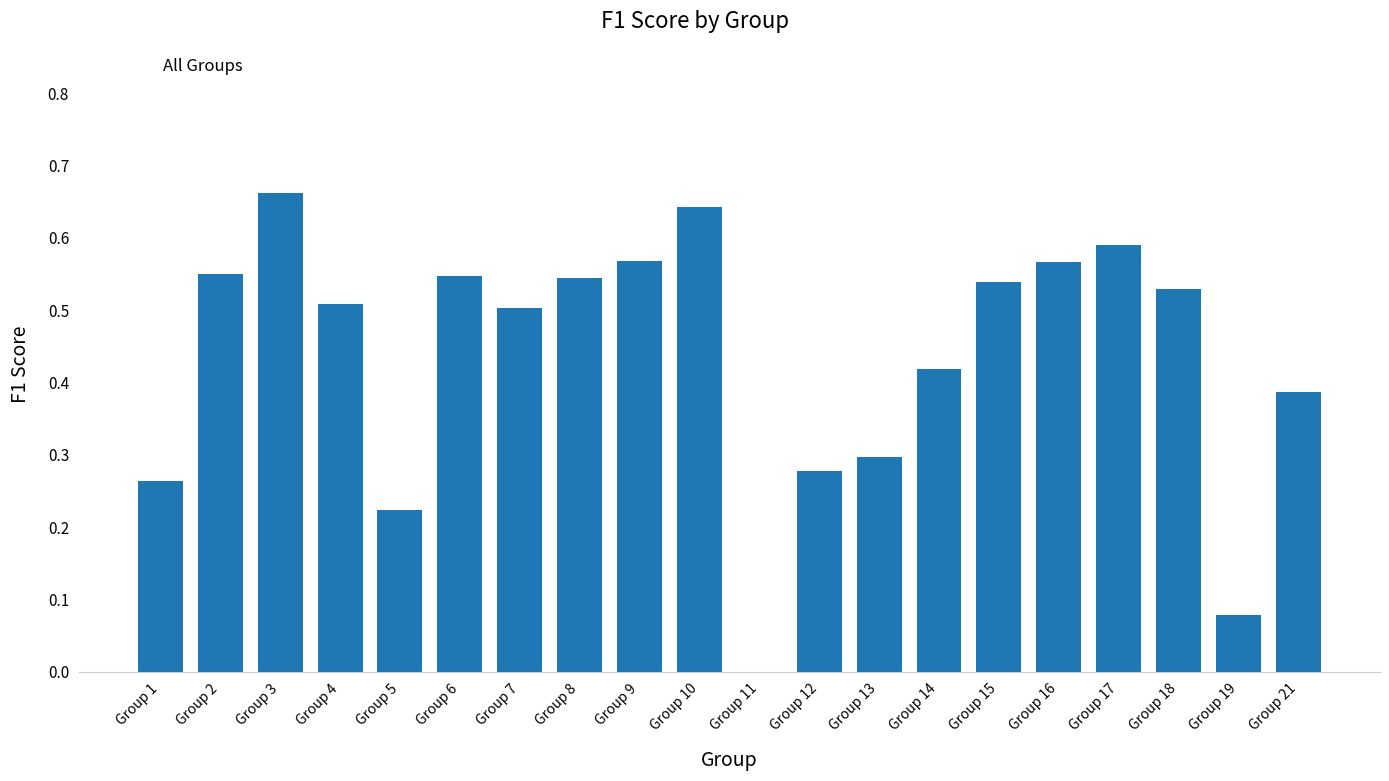

Which category has the highest value across all series?

Group 3